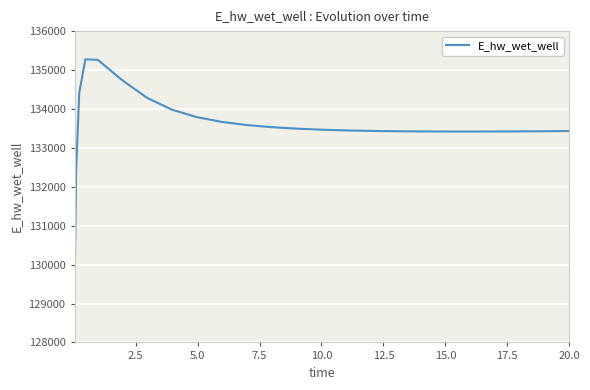

What is the difference between the maximum and minimum values?

5964.0